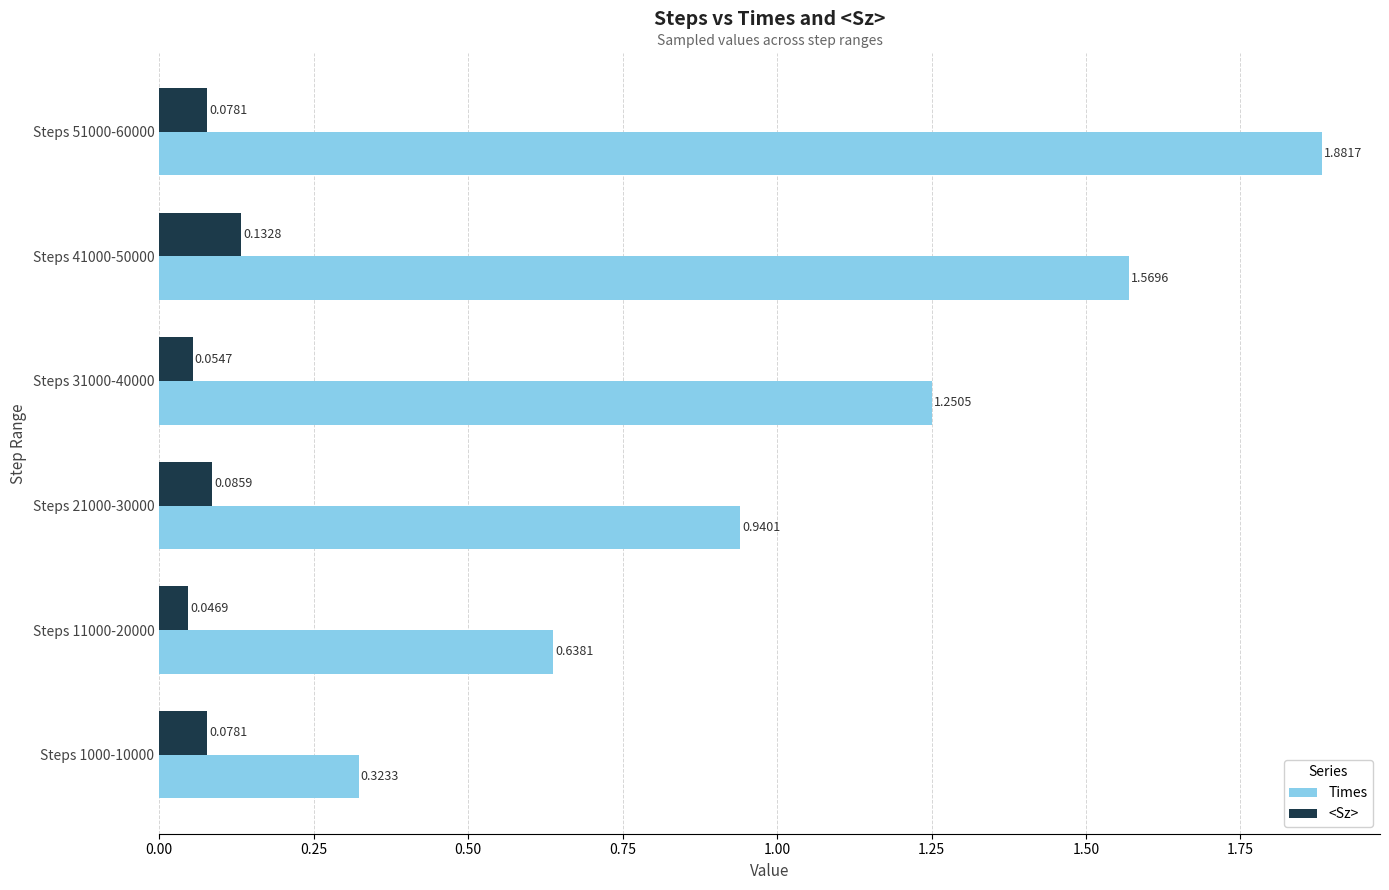

Rank the series by their average value, from highest to lowest.

Times, <Sz>